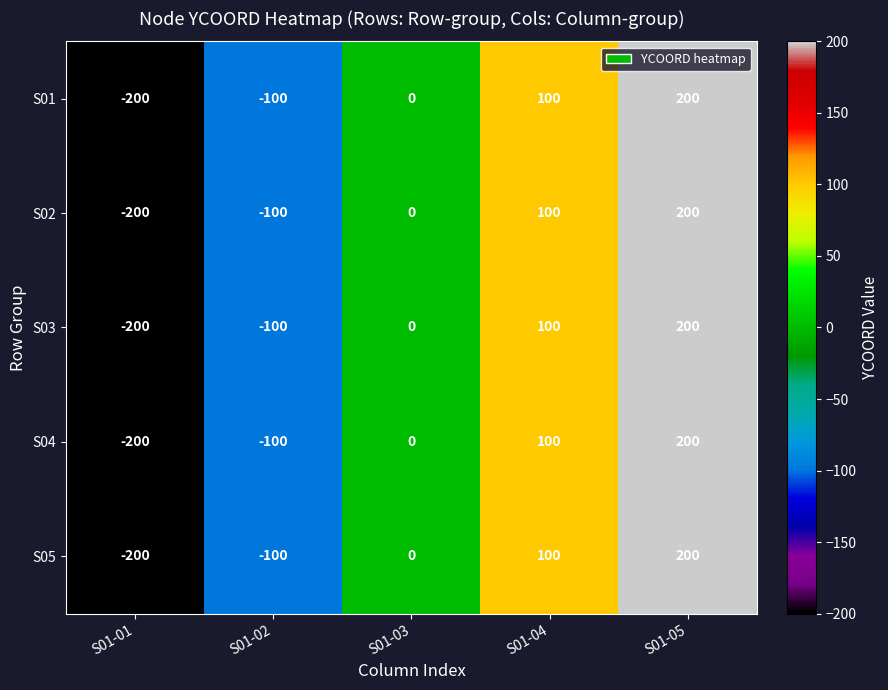

What is the total value across all series at S01-05?

1000